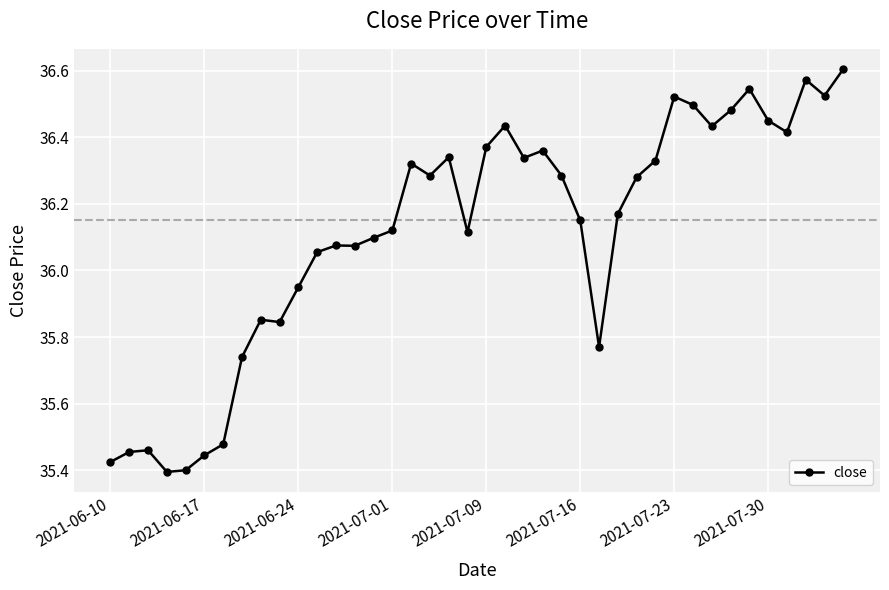

True or false: there are more than 1 points higher than both neighbors.

True